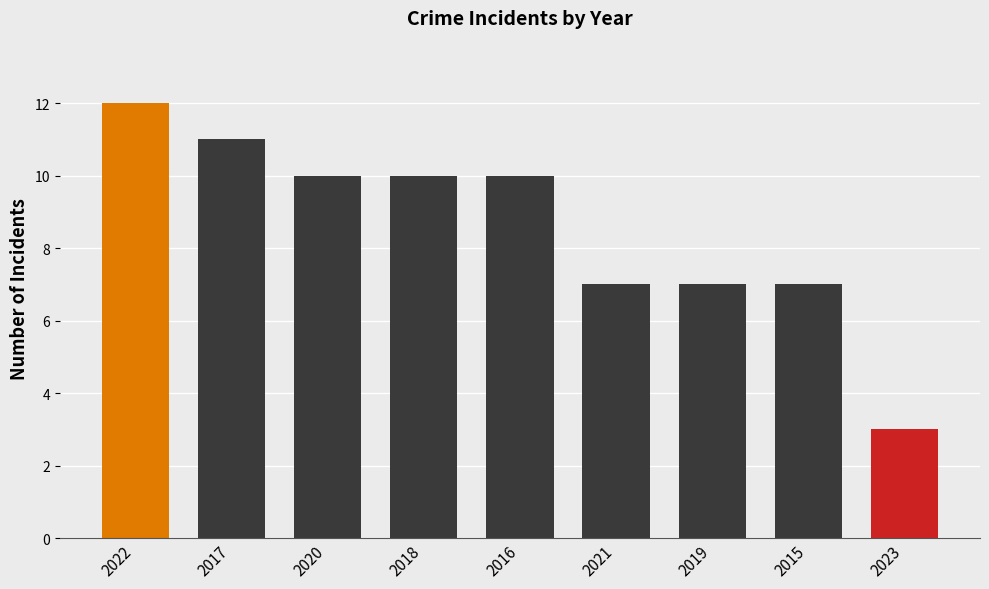

At which category does the chart reach its peak across all series?

2022